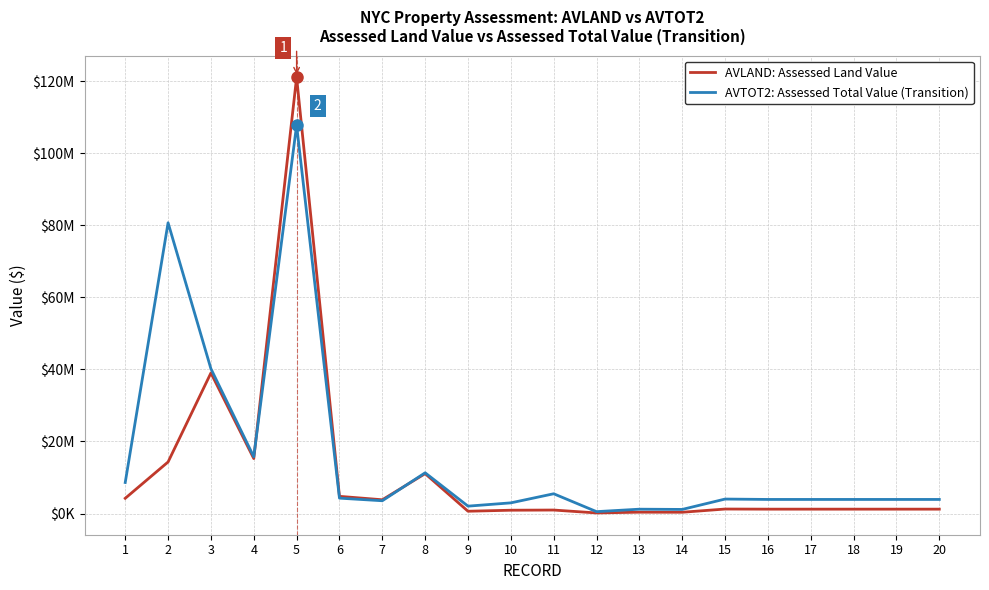

Between 11 and 15, which series saw the biggest shift?

AVTOT2: Assessed Total Value (Transition)